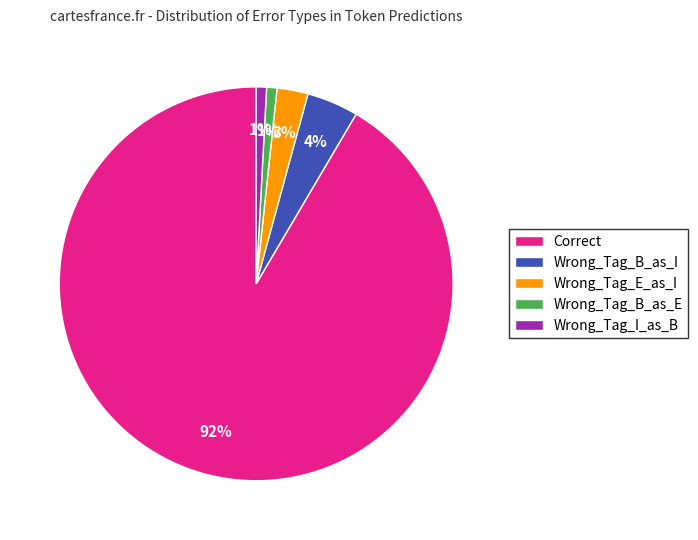

What percentage is the Wrong_Tag_E_as_I slice, to the nearest percent?

3%